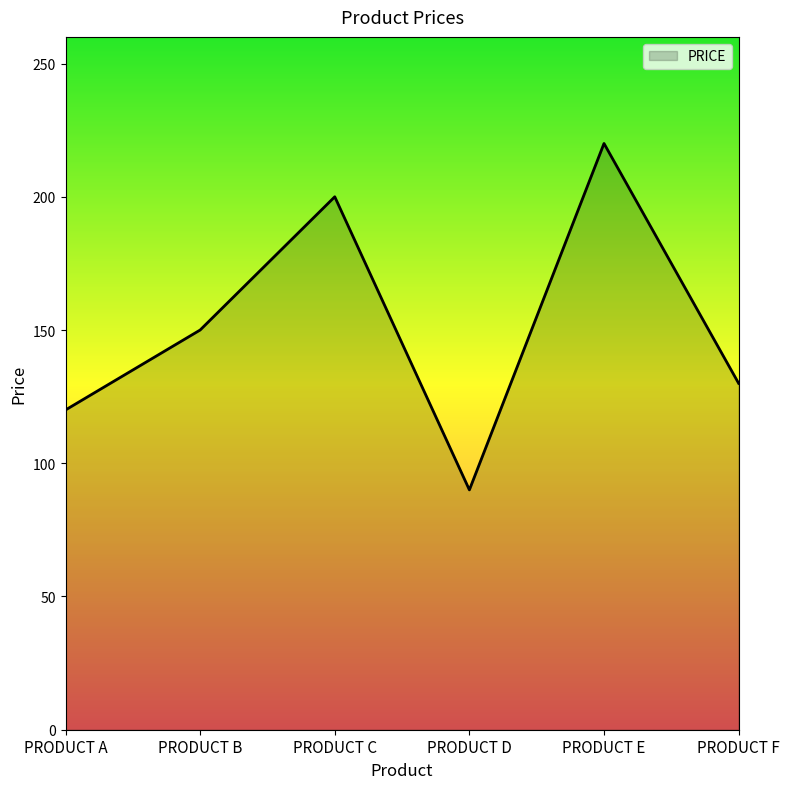

What is the difference between the maximum and minimum values?

130